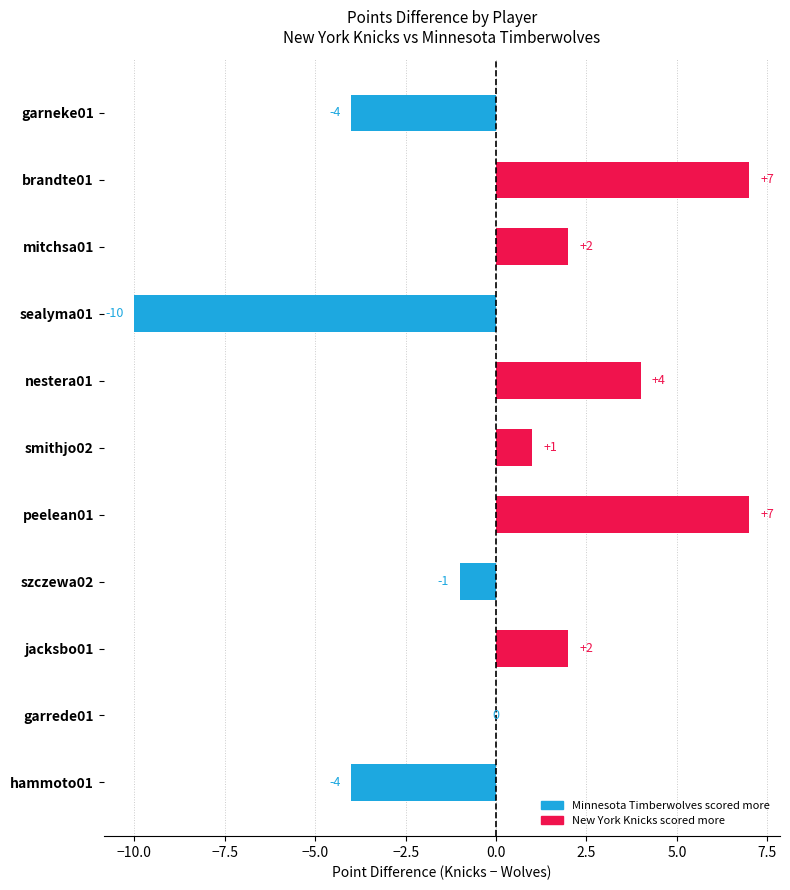

What is the greatest value displayed?

7